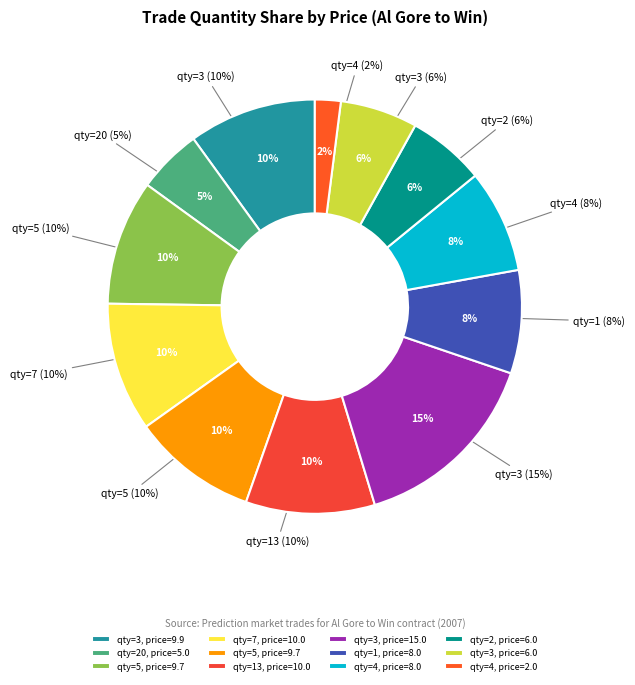

To the nearest percent, what portion does 20 represent?

5%